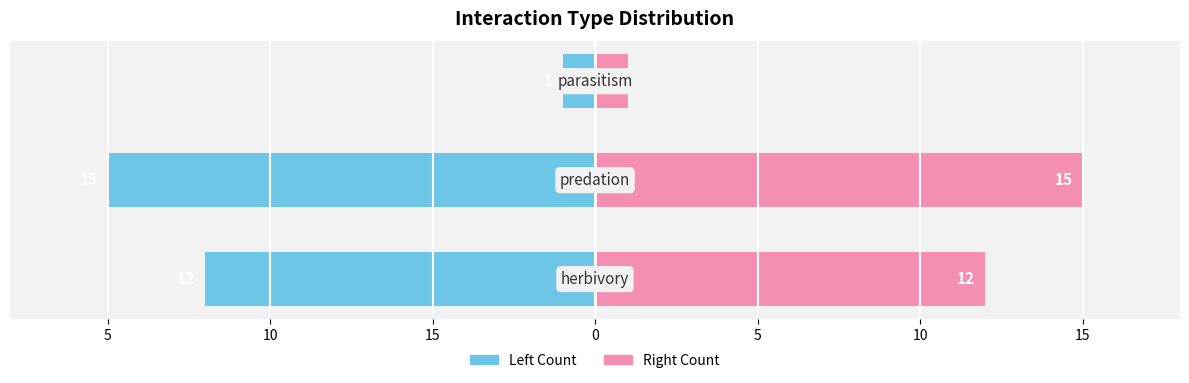

How many groups of bars are there?

3